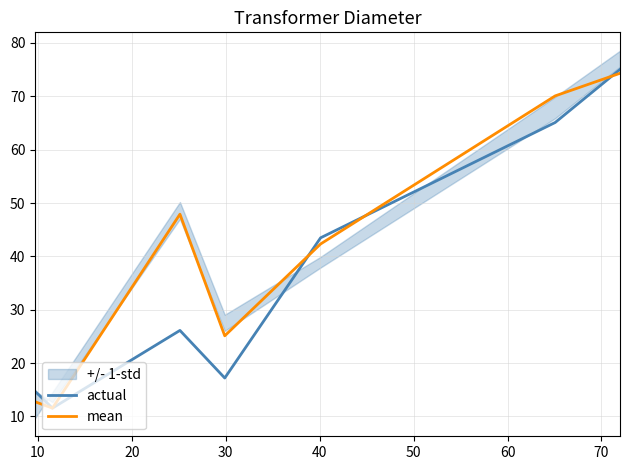

At how many categories does at least one series exceed 58?

2